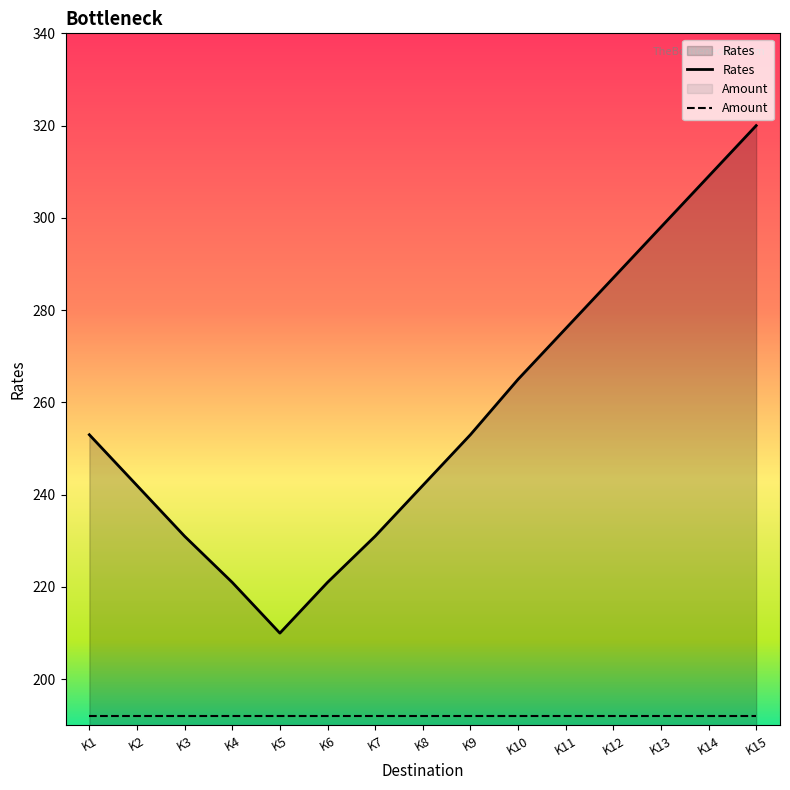

True or false: Amount and Rates intersect in this chart.

False